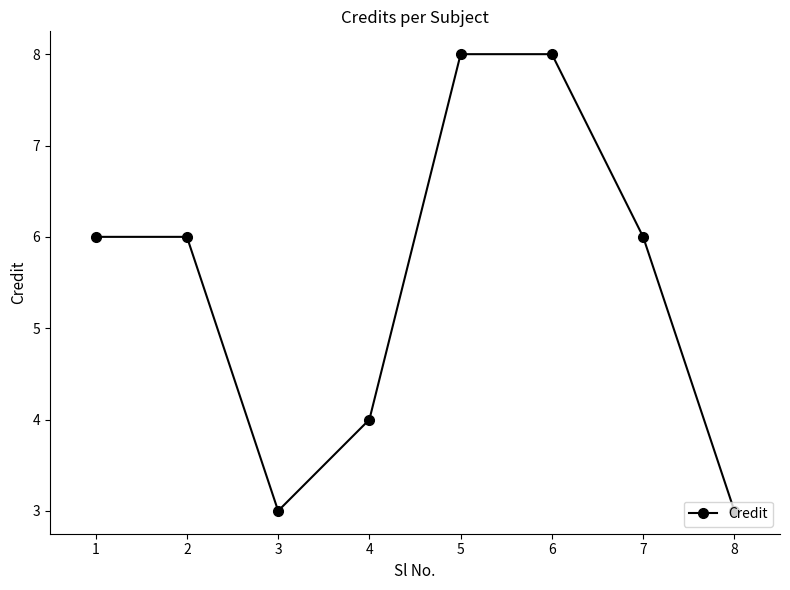

What is the minimum value shown in the chart?

3